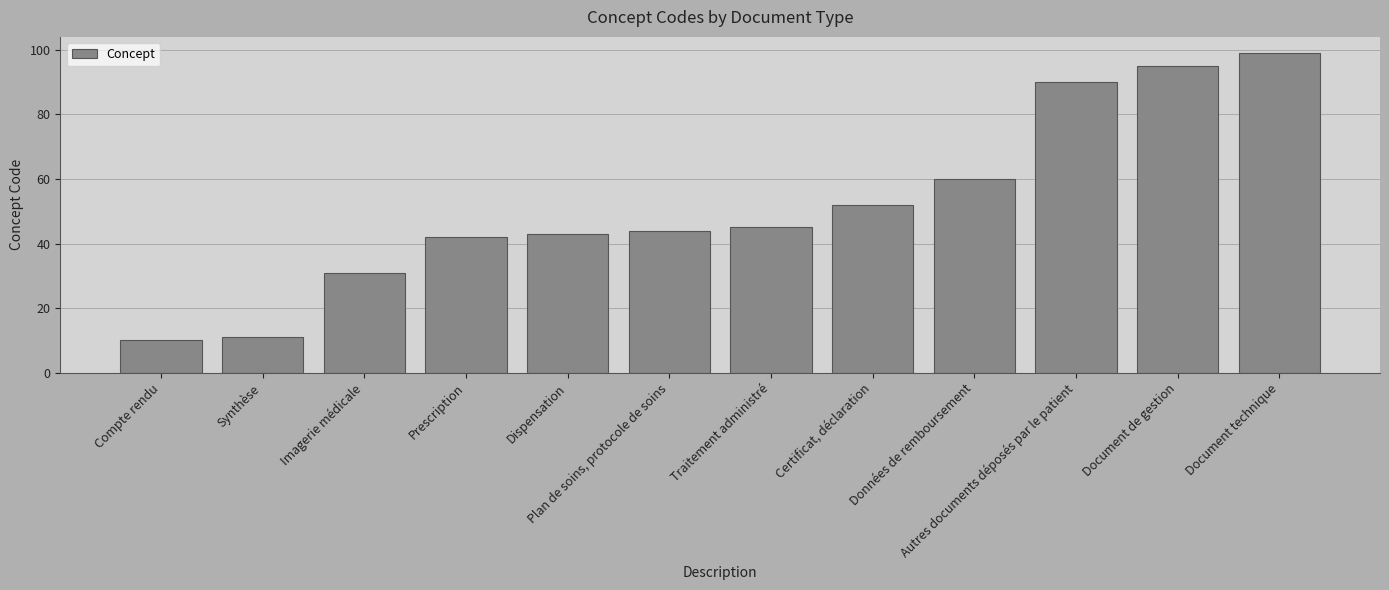

What is the sum of all values?

622